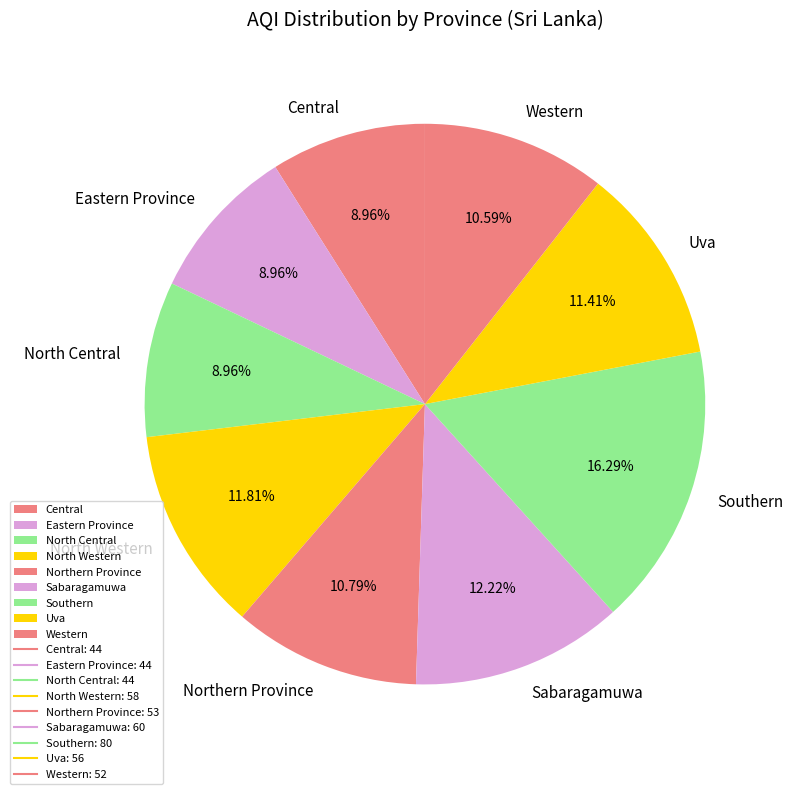

Does Eastern Province account for over 50% of the chart?

No